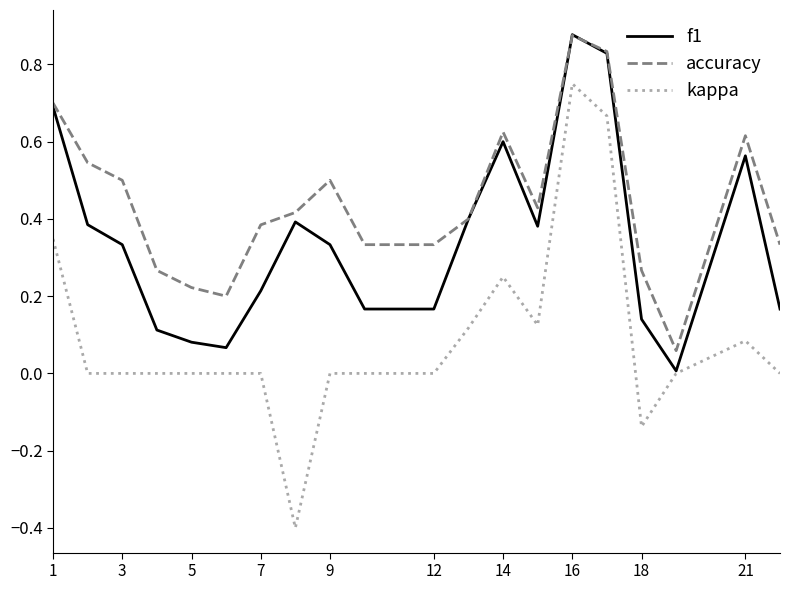

How many categories are shown in the chart?

20